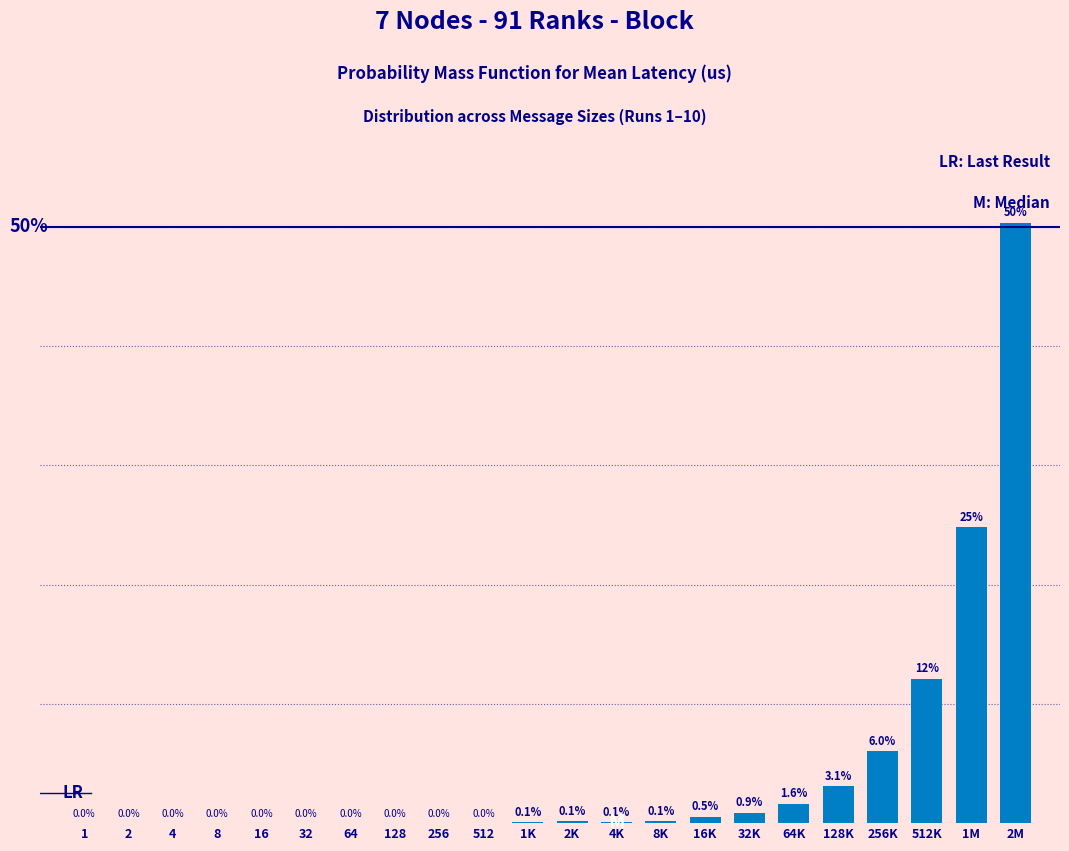

Where is the data nearest to the value 25?

1M